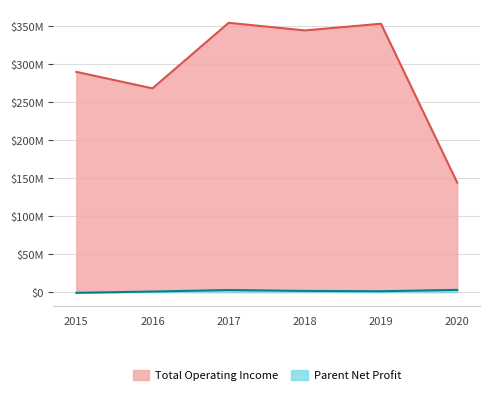

What is the difference between the second highest and second lowest values in the Total Operating Income series?

85102706.6